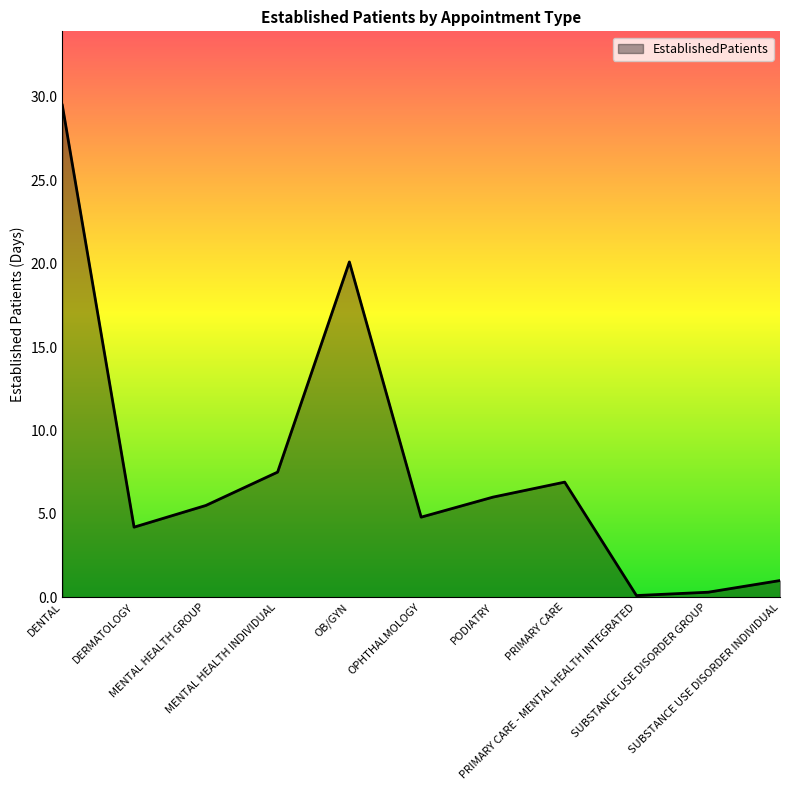

What is the difference between the maximum and minimum values?

29.4